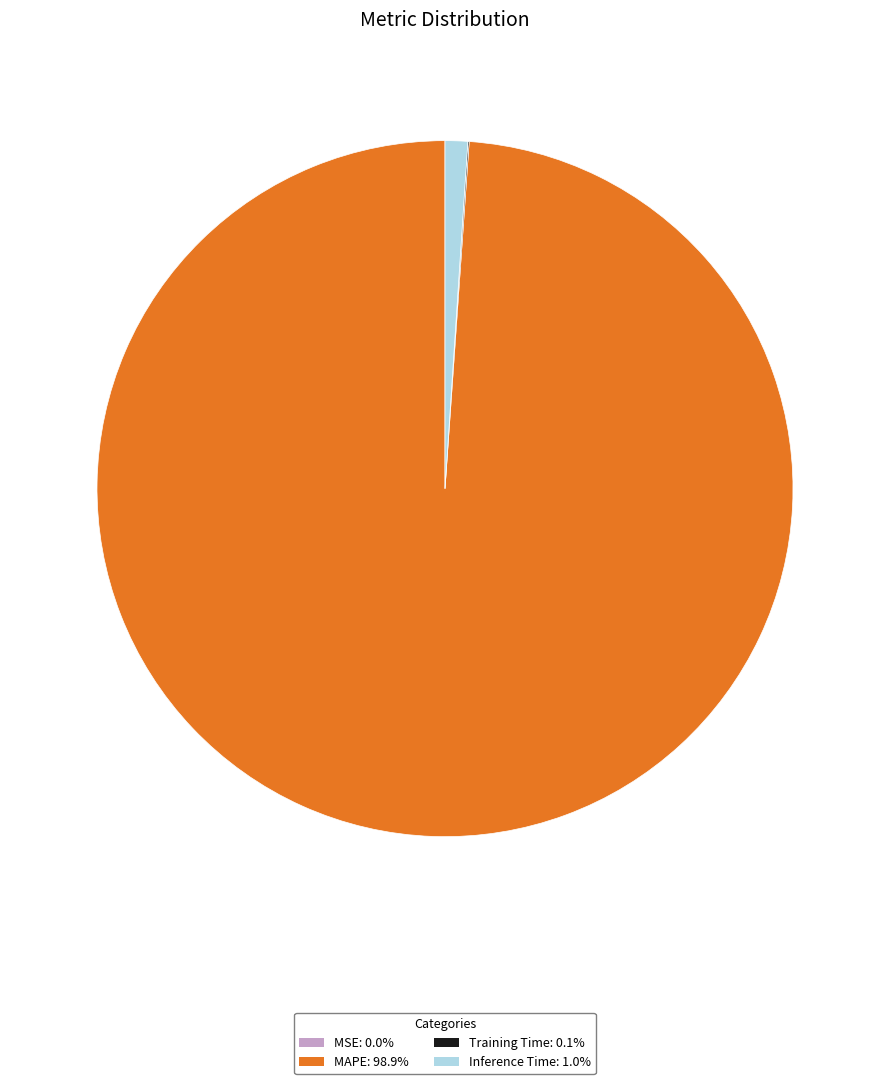

What is the largest slice in the pie chart?

MAPE